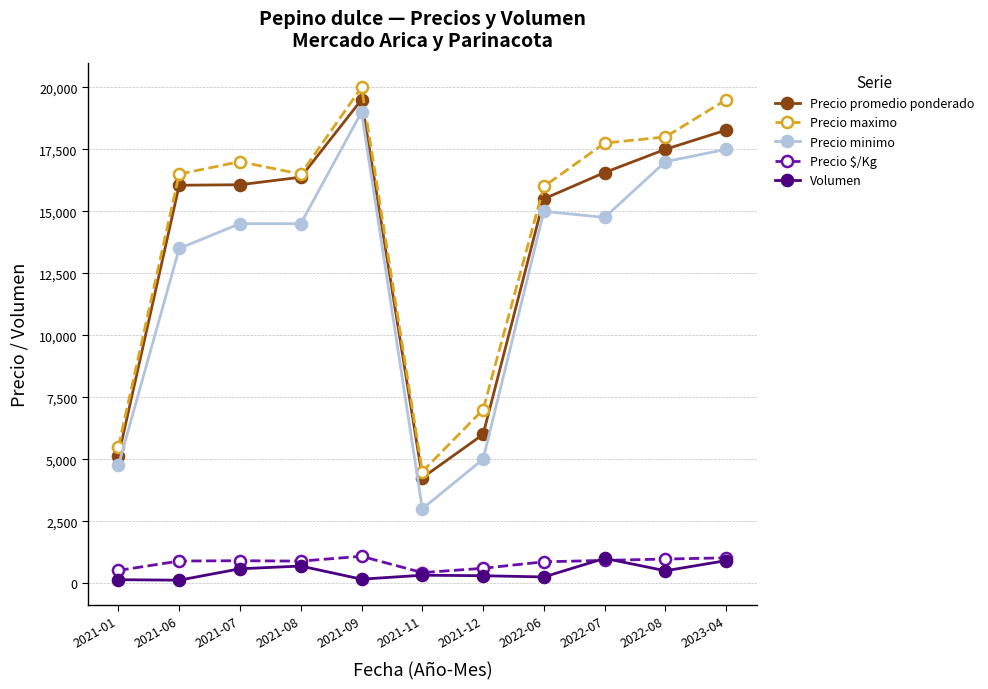

What is the difference between the highest and lowest values at 2022-06?

15750